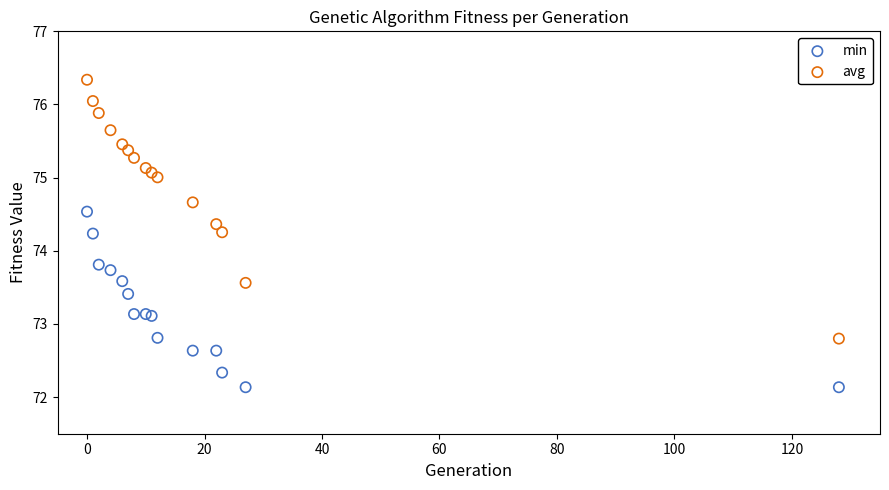

Which series contains the highest Y value?

avg